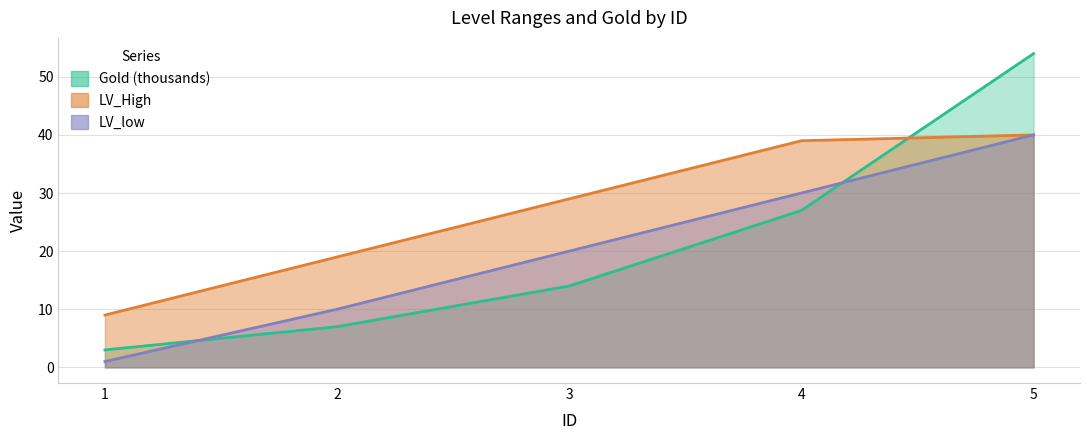

At which category is the sum across all series the highest?

5